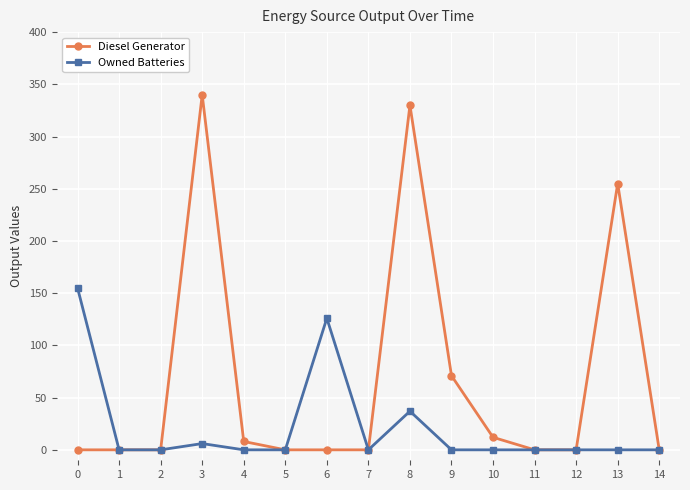

What are all the series names shown in the legend?

Diesel Generator, Owned Batteries